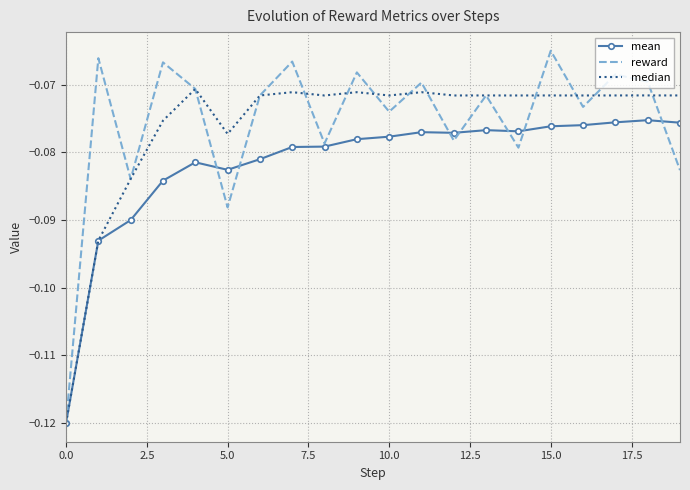

Which series has the largest range (max minus min)?

reward